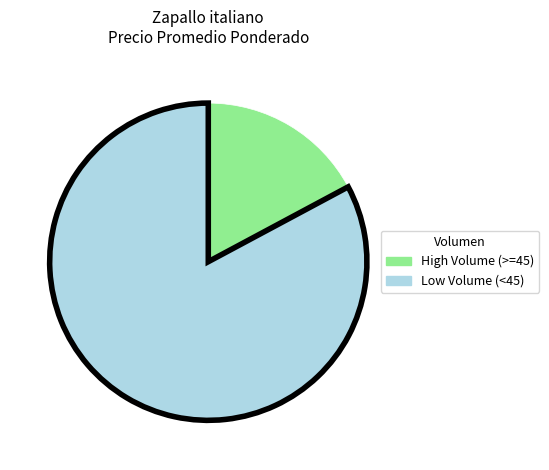

Does any single category account for the majority?

Yes